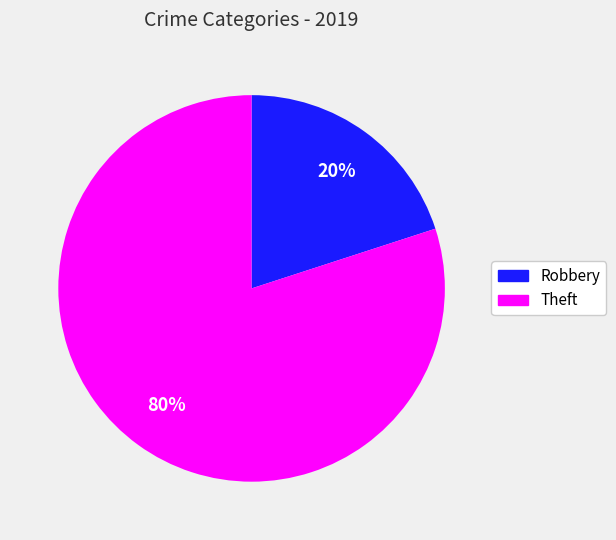

Does any single category account for the majority?

Yes